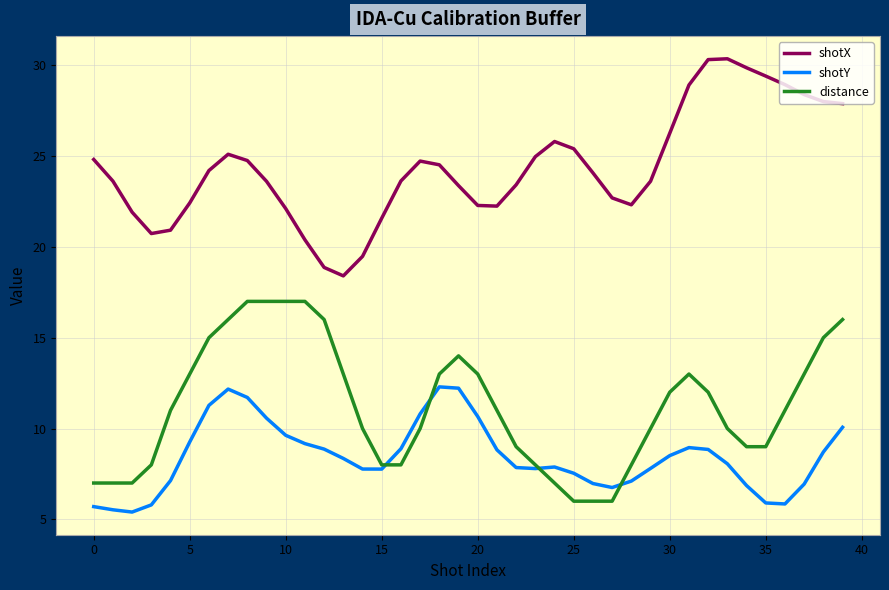

What is the average value of the distance series?

11.2